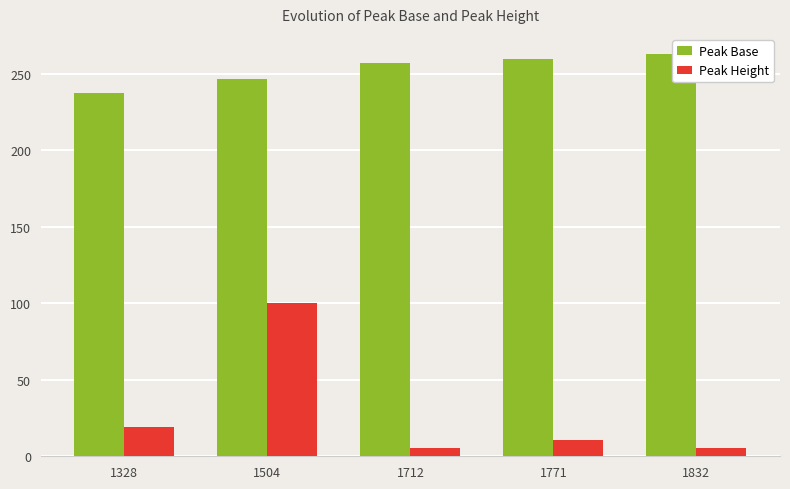

What is the lowest value of the Peak Base series?

237.6